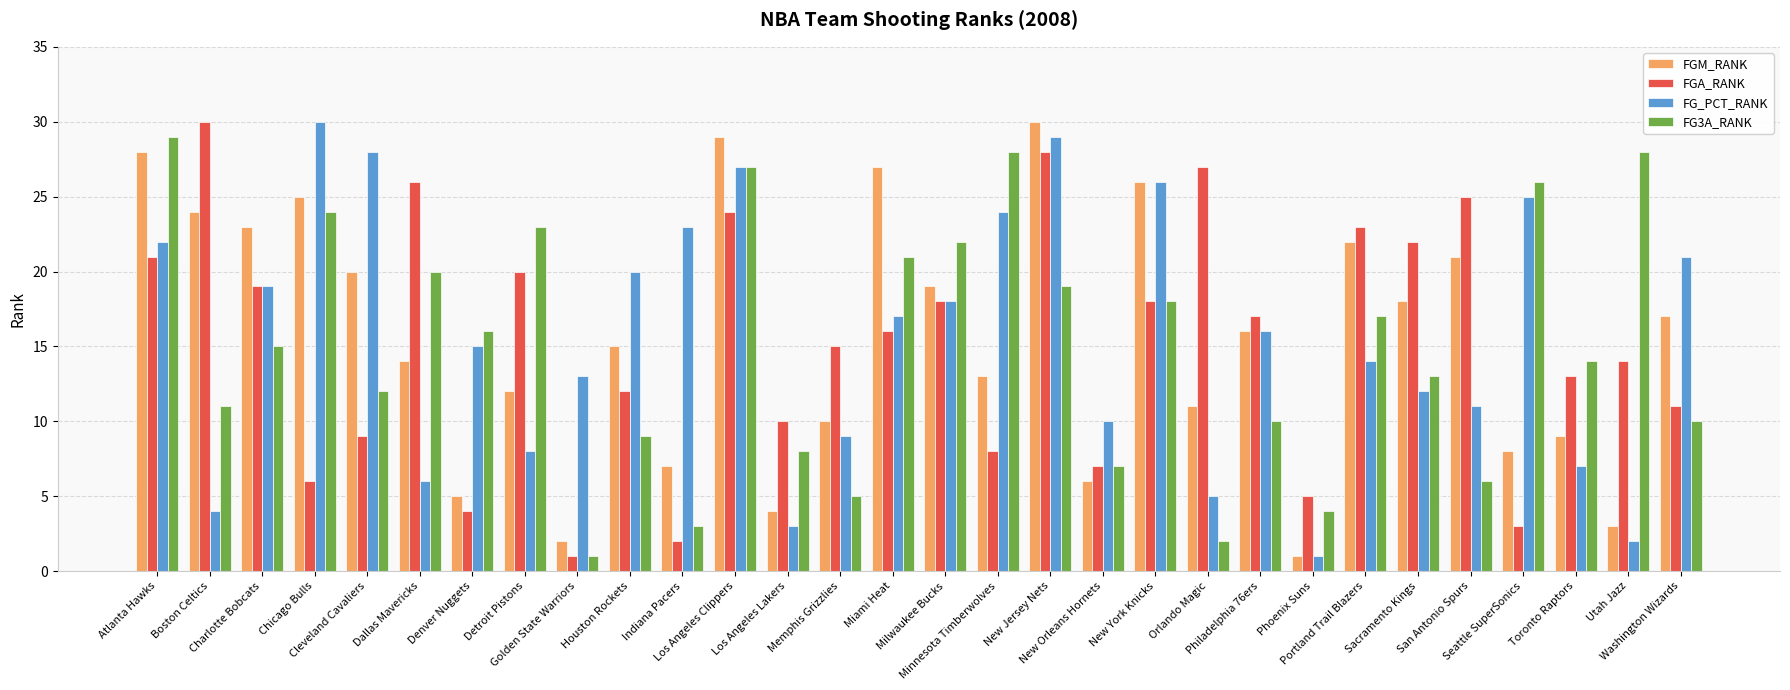

What is the sum of all FG3A_RANK values?

448